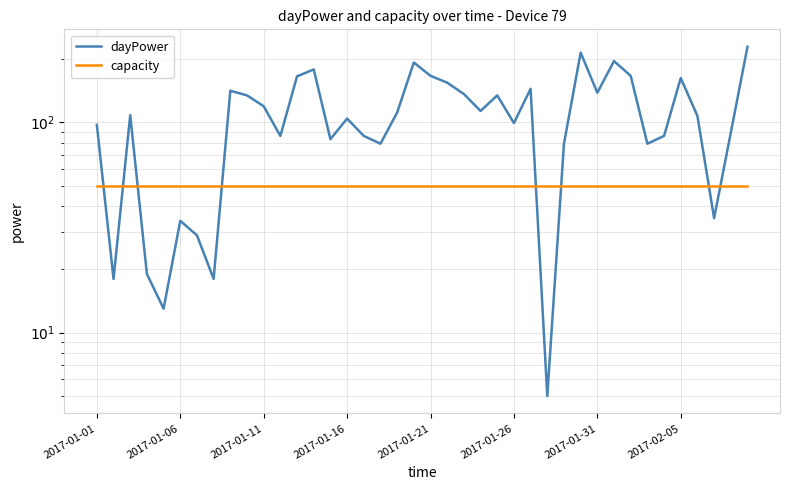

What is the value of the dayPower point at the 18th from the left?

79